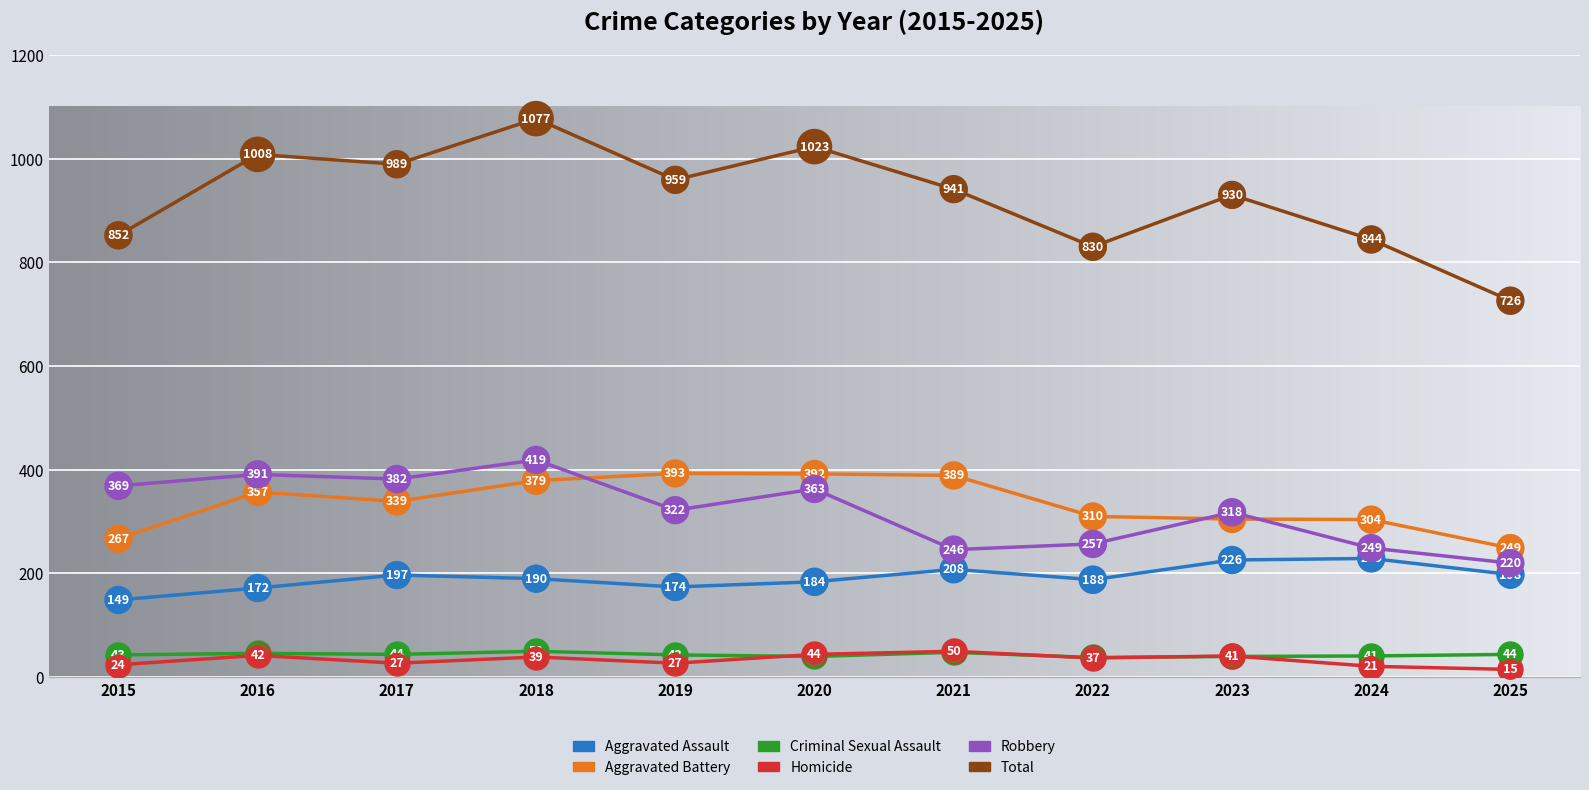

Which series has the widest spread of values?

Total